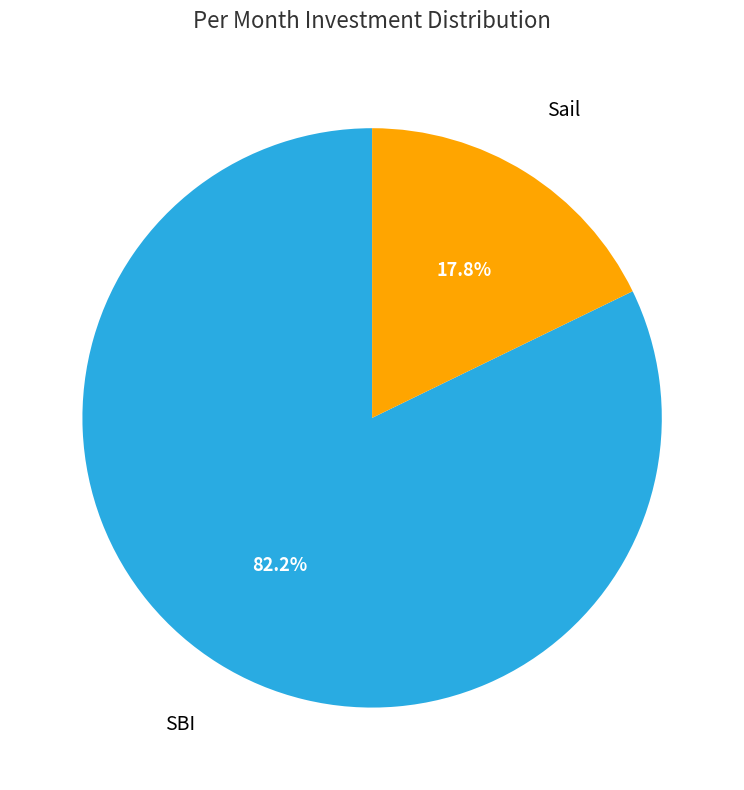

Is there any slice that represents more than half of the pie?

Yes